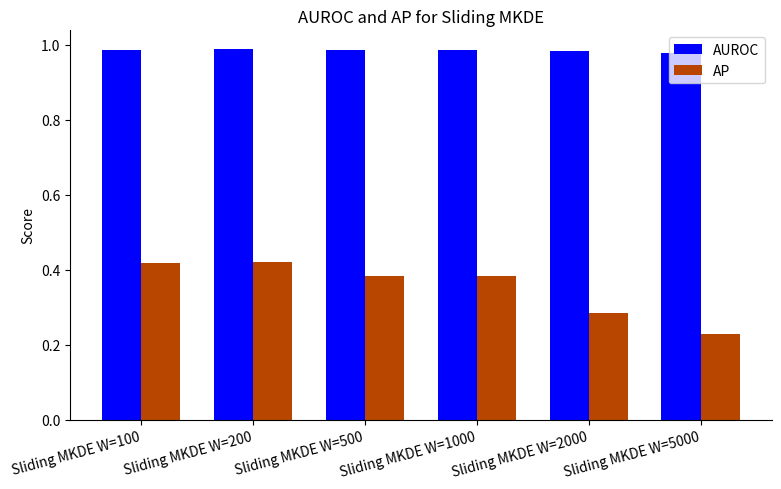

What is the total value across all series at Sliding MKDE W=1000?

1.4